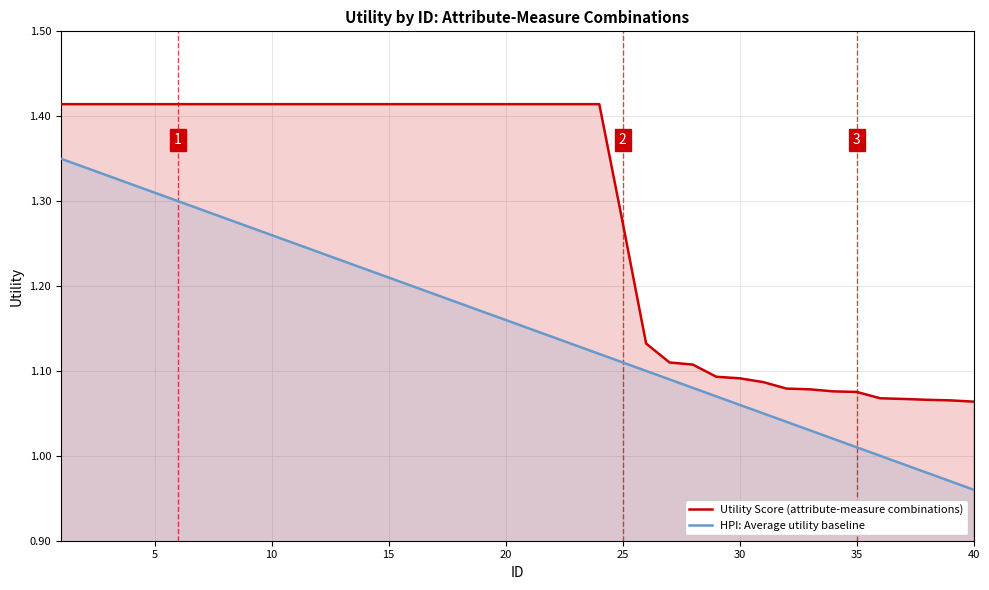

At how many categories does at least one series exceed 1?

40